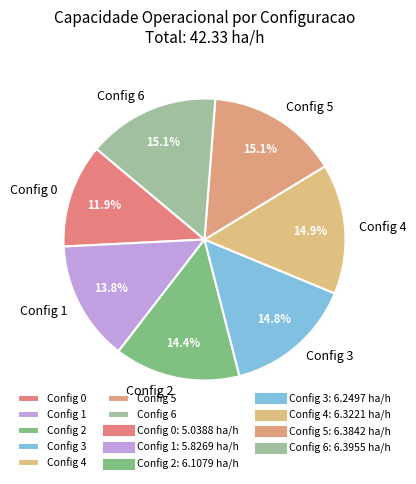

Does any single category account for the majority?

No